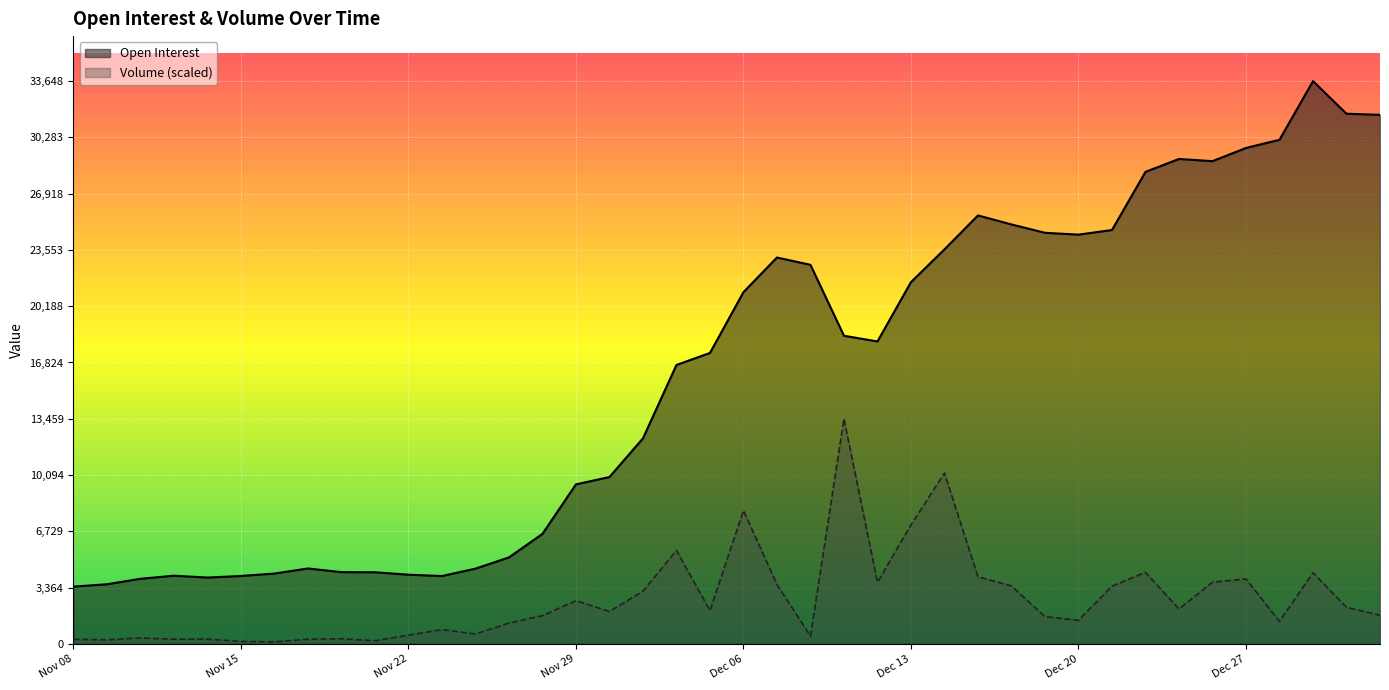

At which category is the sum across all series the highest?

Dec 29